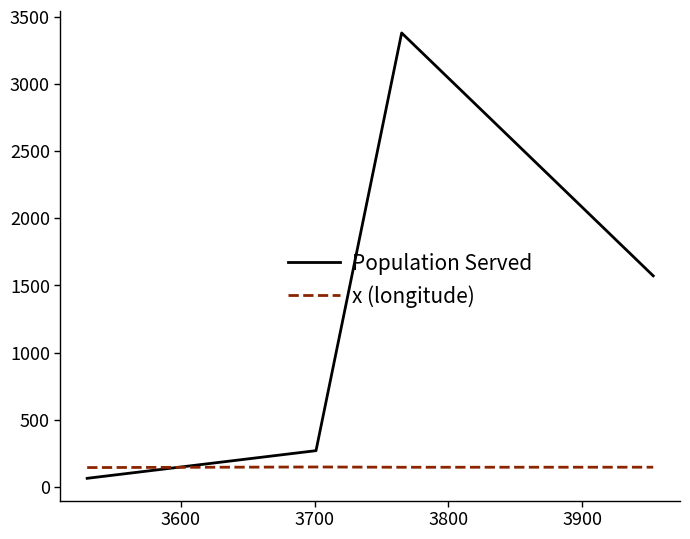

What is the lowest value of the x (longitude) series?

143.1